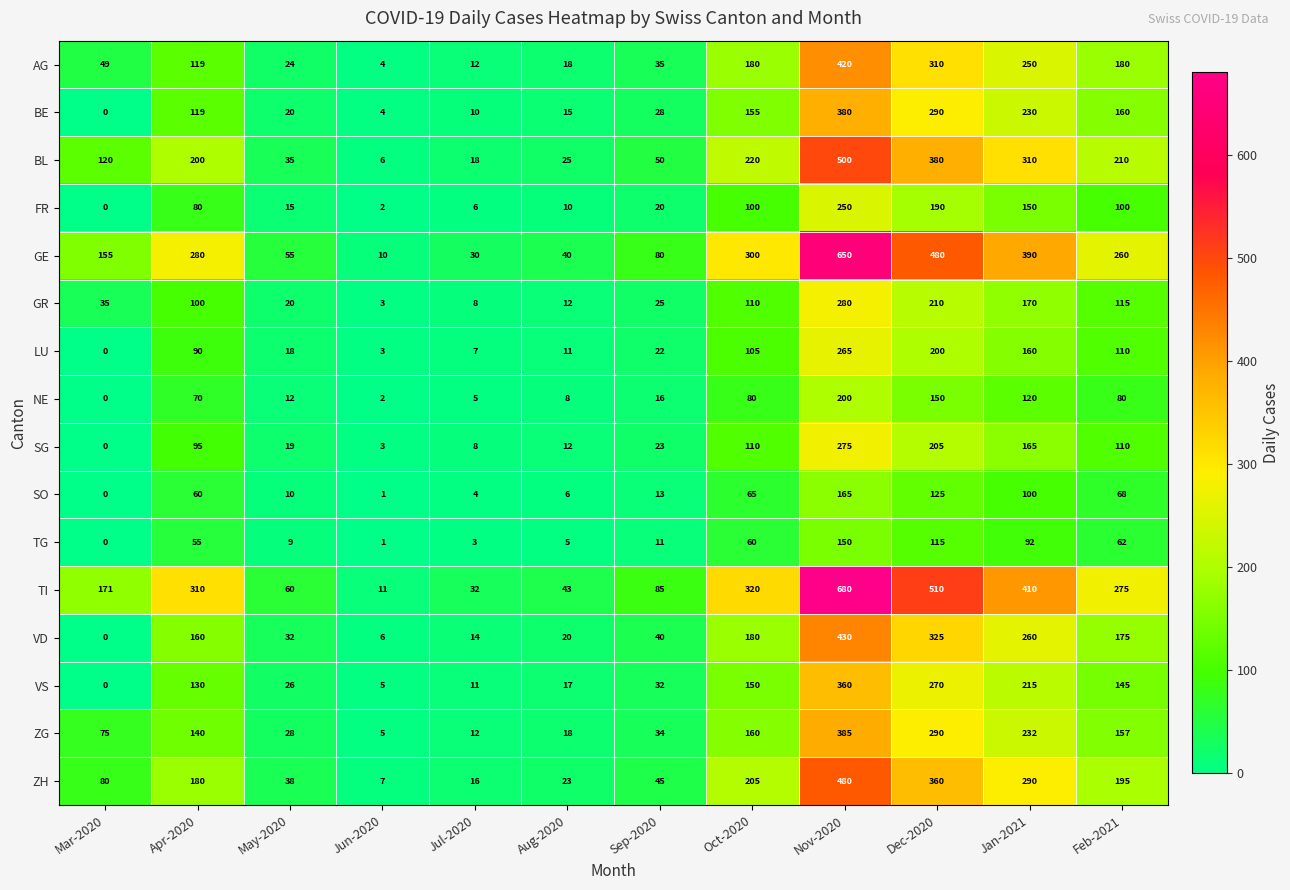

What is the difference between the highest and lowest values at Dec-2020?

395